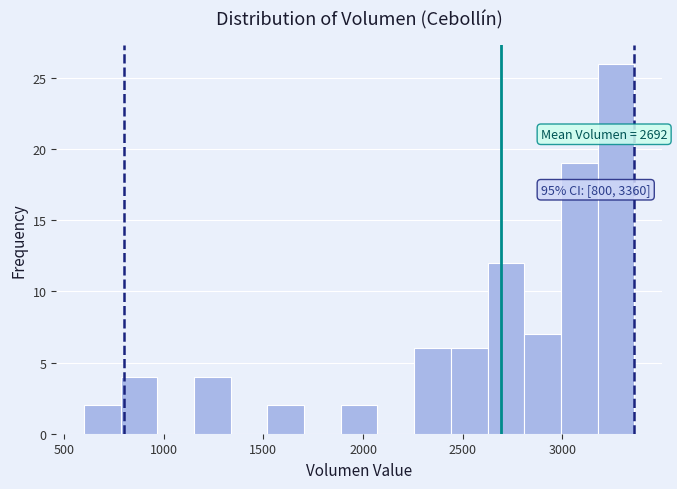

Read against the x-axis, roughly where is the centre of the tallest bar?

3250